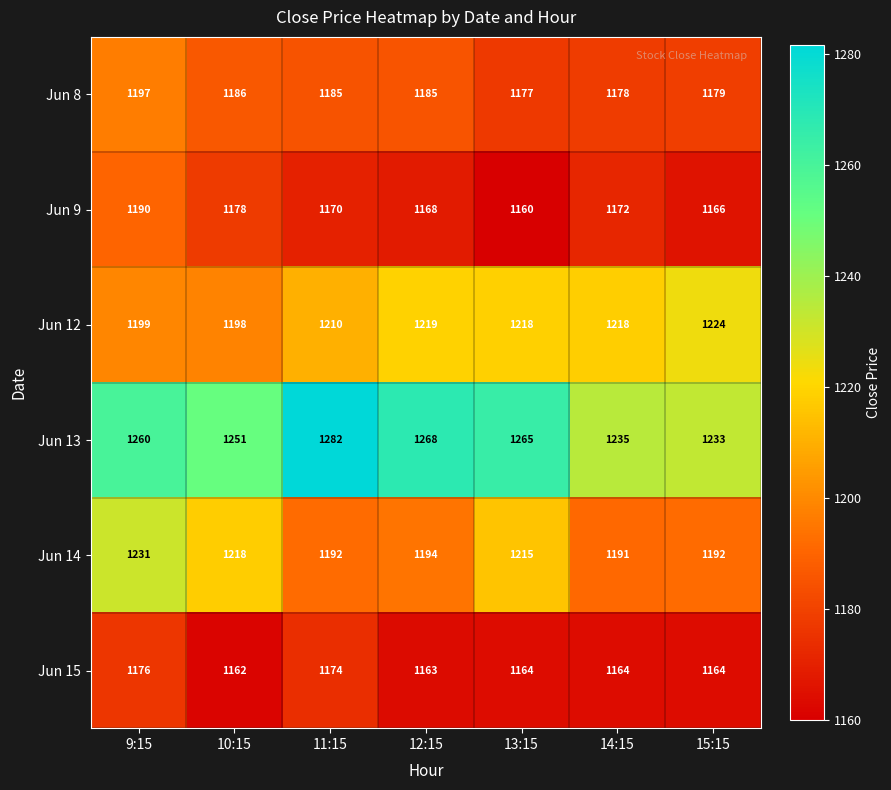

True or false: Jun 9 has a value of 1902 at 14:15.

False